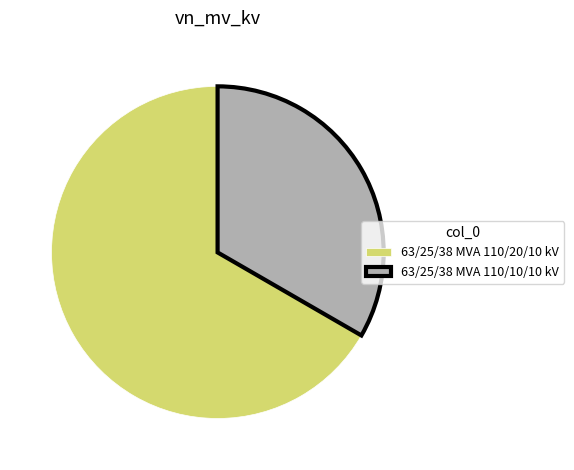

Is there any slice that represents more than half of the pie?

Yes